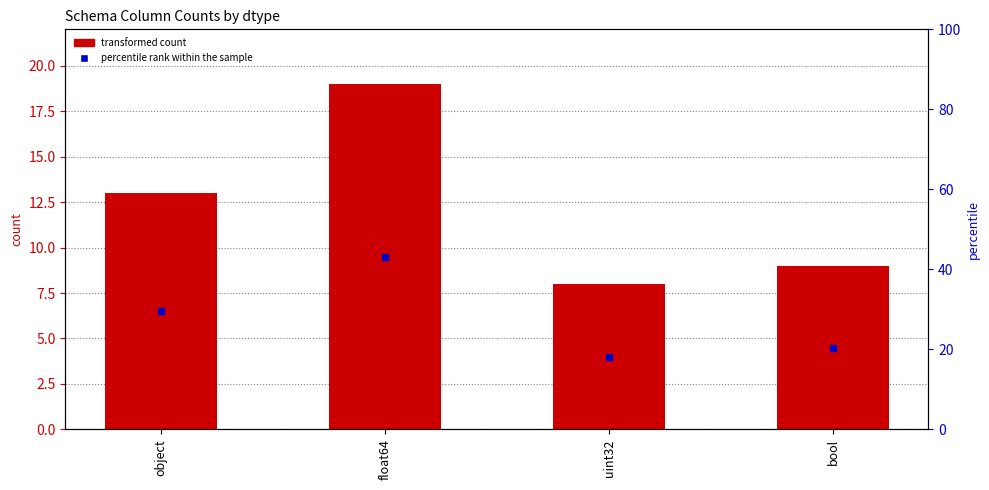

List the labels in order of value, smallest first.

uint32, bool, object, float64